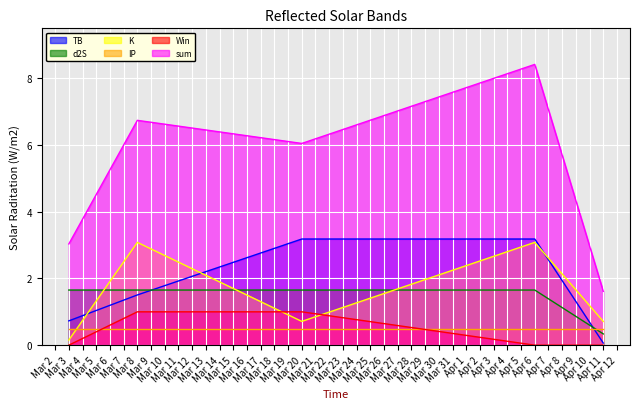

Count the number of categories in the chart.

5